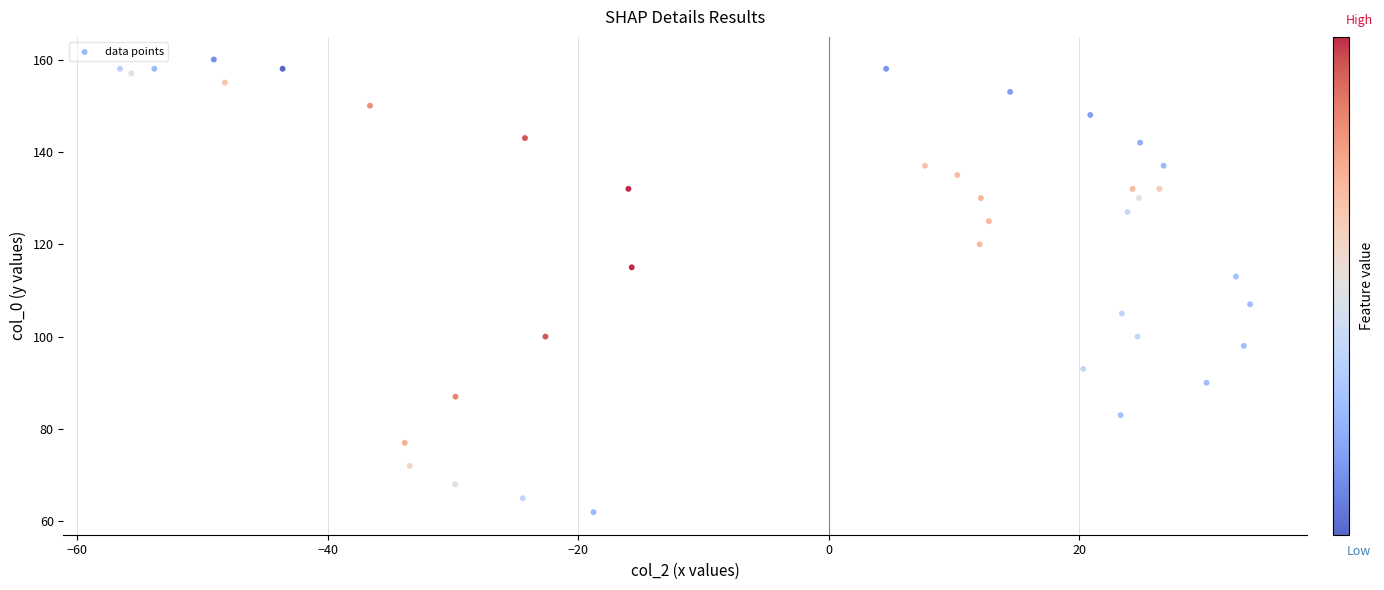

What Y value in the scatter plot is closest to 111?

113